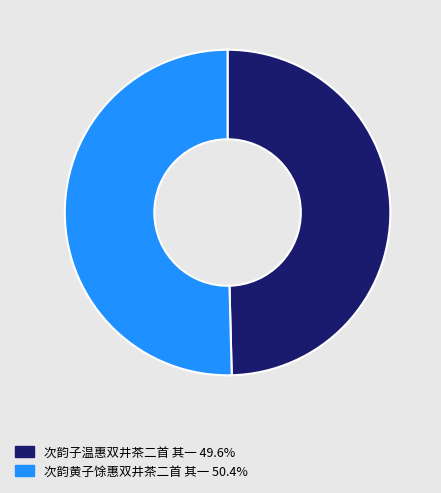

Approximately how many times larger is the value at 次韵子温惠双井茶二首 其一 49.6% compared to 次韵黄子馀惠双井茶二首 其一 50.4%?

1.0